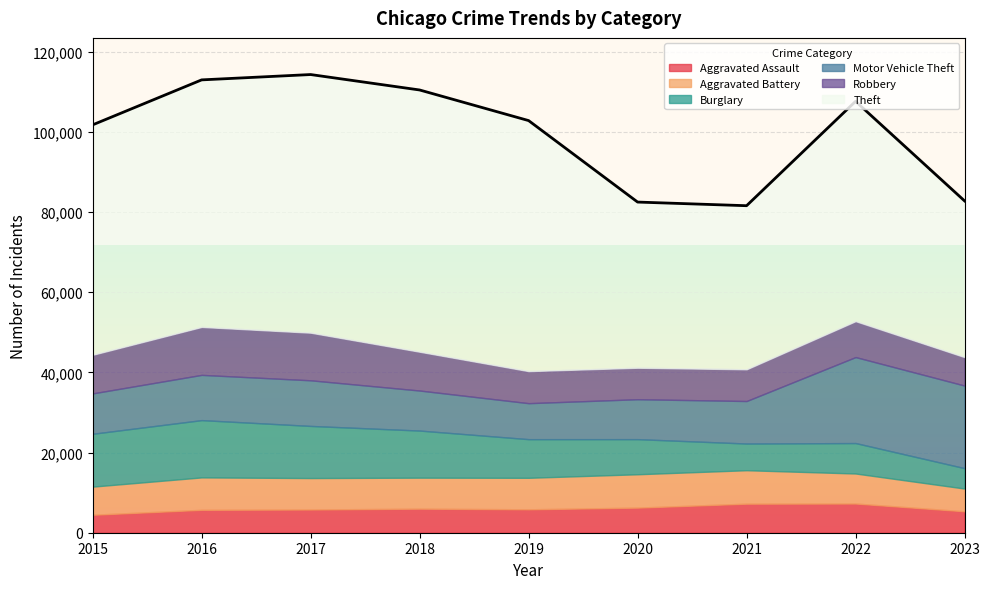

Reading left to right, what are all the values shown in this chart?

Aggravated Assault: 4480	5712	5793	6001	5841	6262	7242	7280	5346
Aggravated Battery: 7018	8086	7845	7734	7857	8321	8347	7490	5673
Burglary: 13184	14289	13001	11747	9638	8758	6659	7593	5083
Motor Vehicle Theft: 10068	11286	11380	9985	8977	9959	10602	21449	20602
Robbery: 9638	11960	11880	9681	7995	7855	7918	8964	7102
Theft: 57350	61621	64386	65287	62492	41321	40800	54826	38961